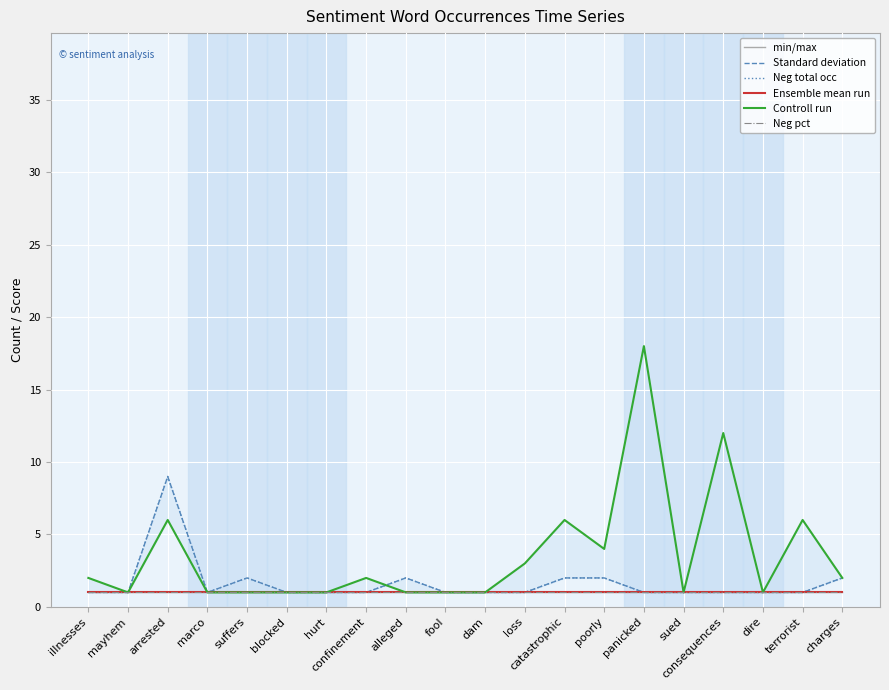

How many lines are shown in the chart?

6